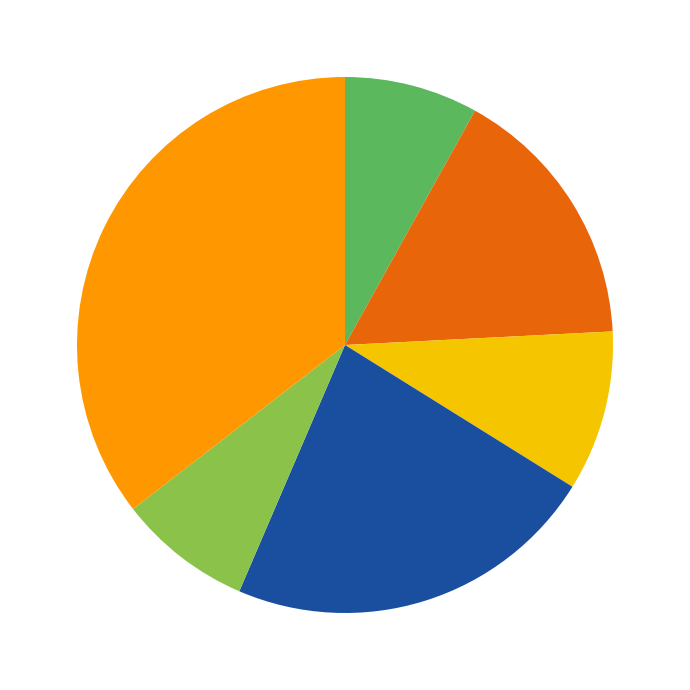

Count the number of slices in the pie.

6